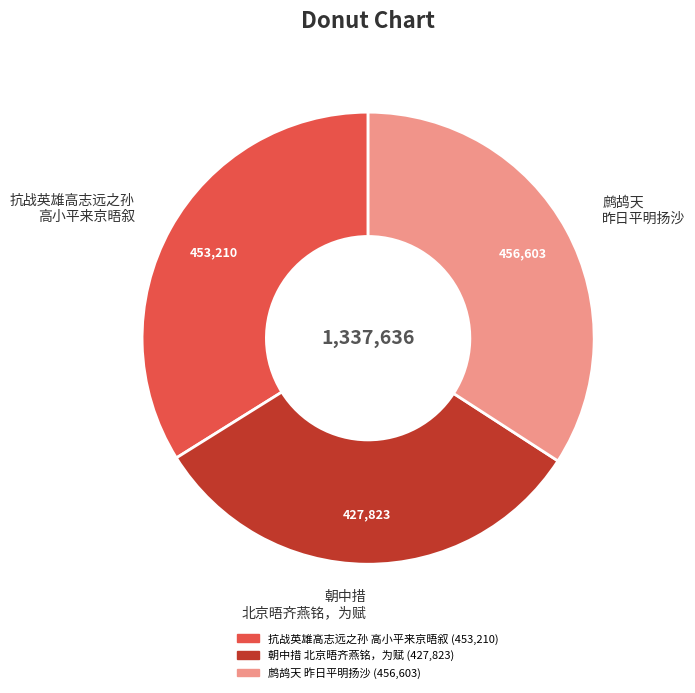

Does 朝中措 北京晤齐燕铭，为赋 represent more than half of the total?

No